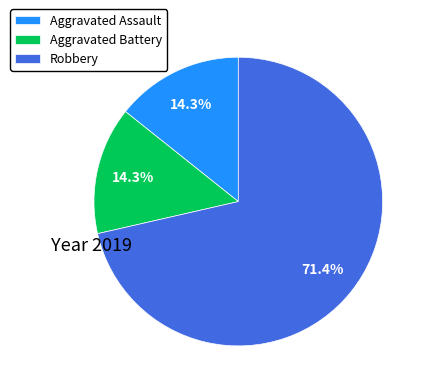

What is the largest slice in the pie chart?

Robbery